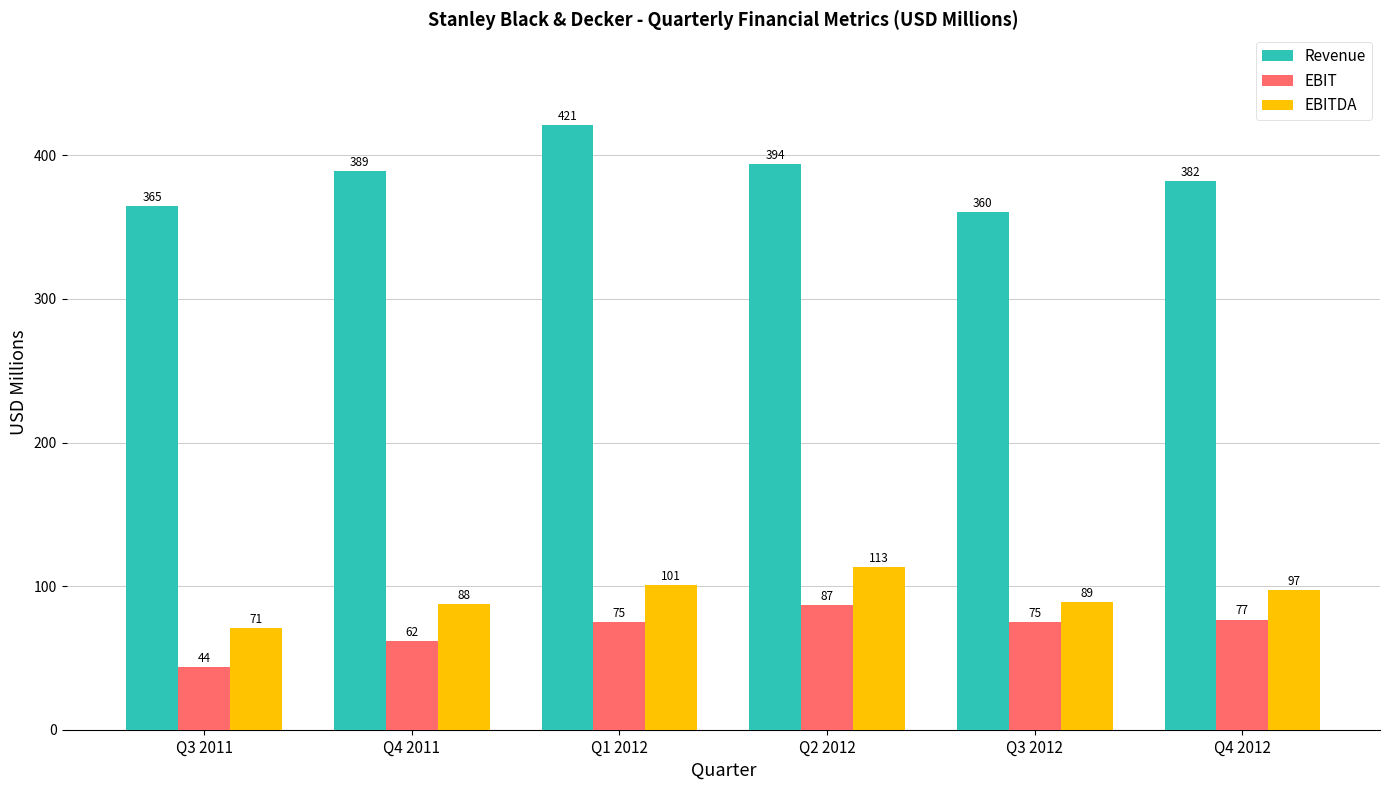

Rank the series by their maximum value, from highest to lowest.

Revenue, EBITDA, EBIT